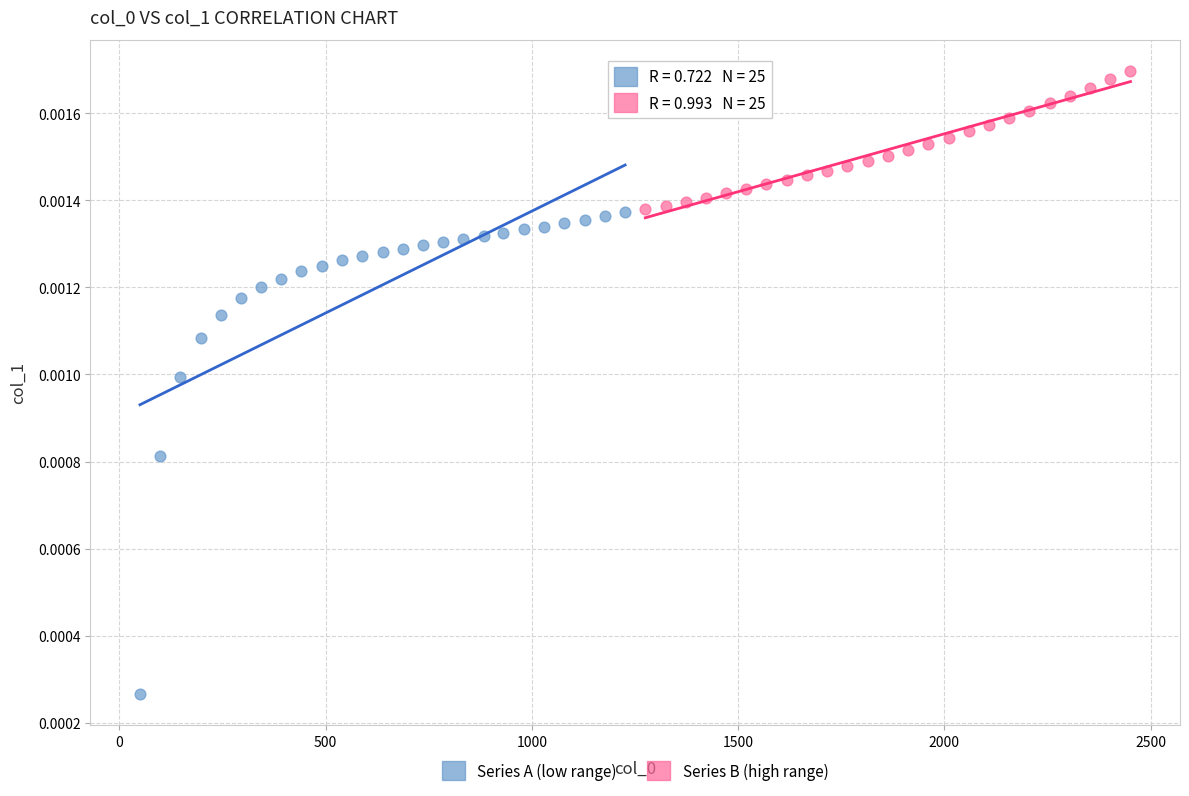

Which series reaches the maximum Y coordinate?

Series B (high range)